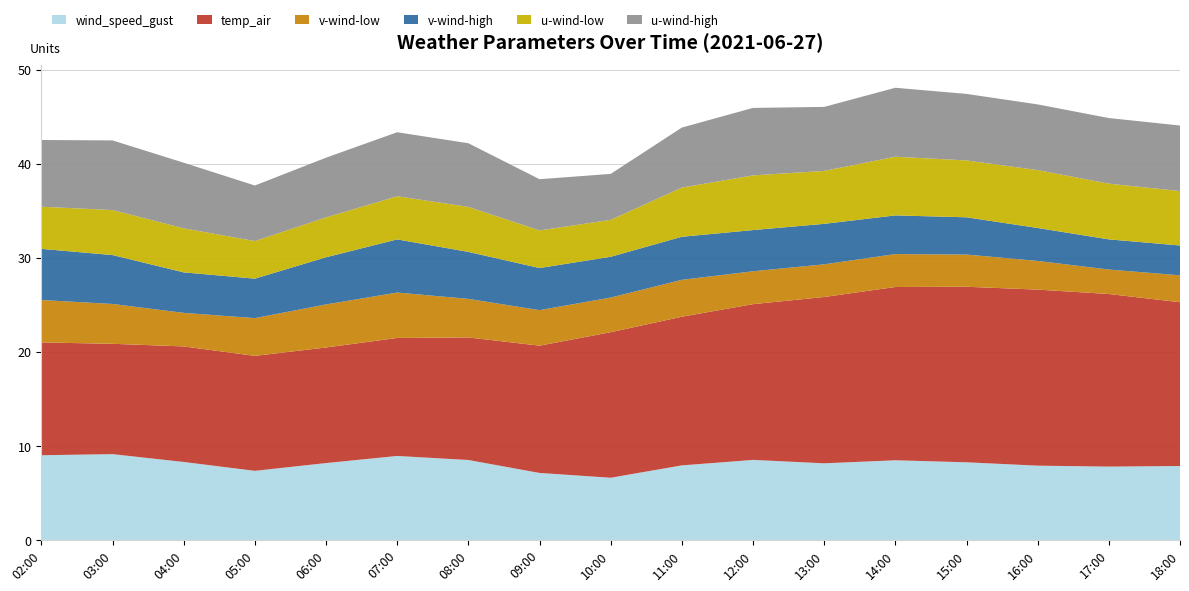

Reading left to right, transcribe all the data shown in this chart.

wind_speed_gust: 9.0	9.1	8.3	7.3	8.2	8.9	8.5	7.1	6.6	7.9	8.5	8.1	8.5	8.3	7.9	7.8	7.9
temp_air: 12.0	11.7	12.3	12.2	12.3	12.5	13.0	13.5	15.5	15.8	16.6	17.7	18.4	18.7	18.7	18.4	17.4
v-wind-low: 4.5	4.2	3.6	4.0	4.6	4.8	4.1	3.8	3.7	3.9	3.5	3.5	3.5	3.4	3.1	2.6	2.9
v-wind-high: 5.4	5.2	4.3	4.2	5.0	5.6	5.0	4.5	4.3	4.6	4.4	4.3	4.1	4.0	3.5	3.2	3.2
u-wind-low: 4.5	4.8	4.7	4.0	4.2	4.6	4.8	4.0	3.9	5.2	5.8	5.6	6.2	6.0	6.2	5.9	5.8
u-wind-high: 7.1	7.4	7.0	5.9	6.4	6.8	6.8	5.4	4.9	6.4	7.2	6.8	7.3	7.1	7.0	7.0	7.0